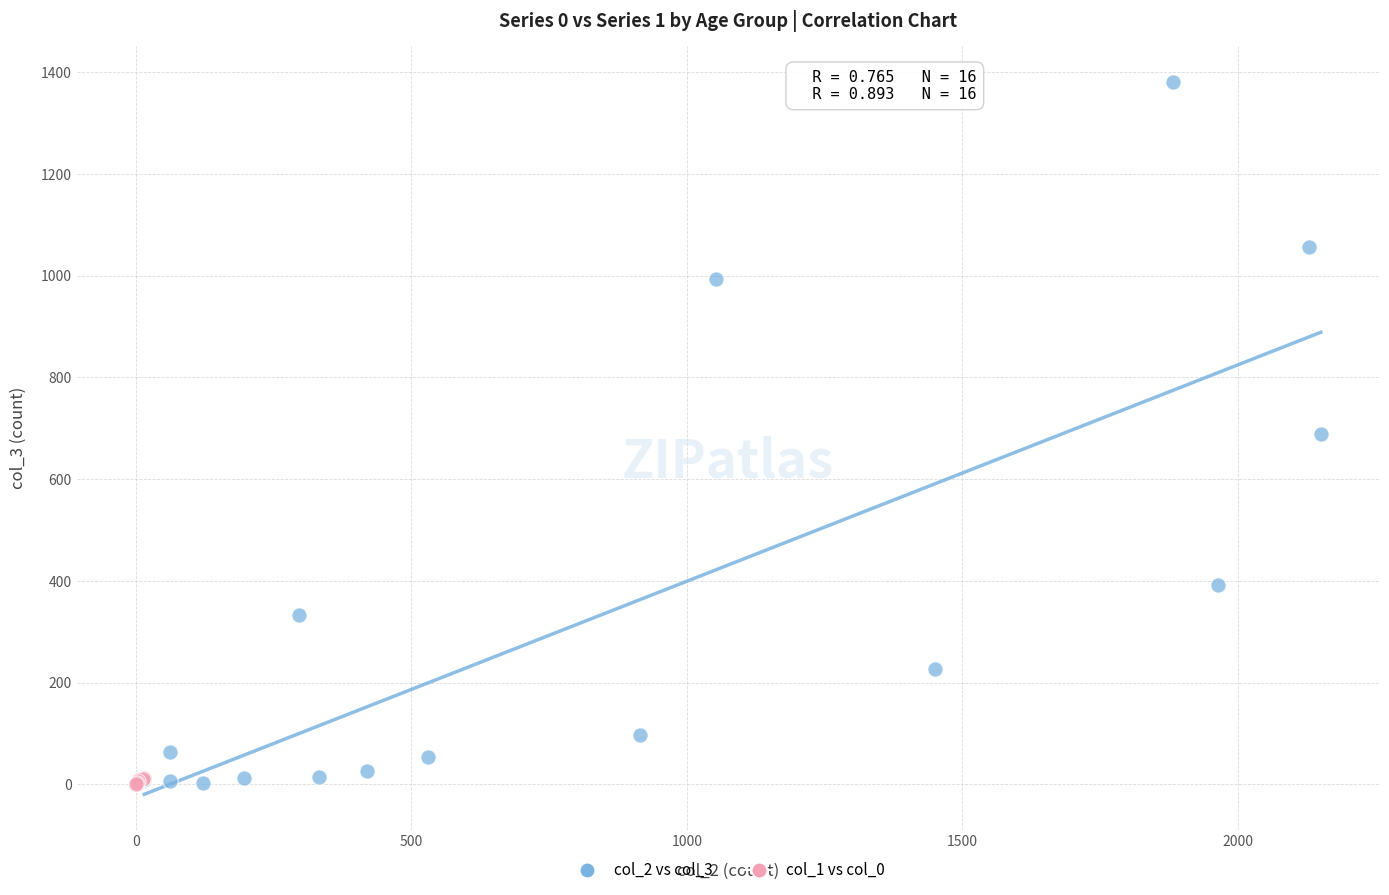

Which series contains the highest Y value?

col_2 vs col_3